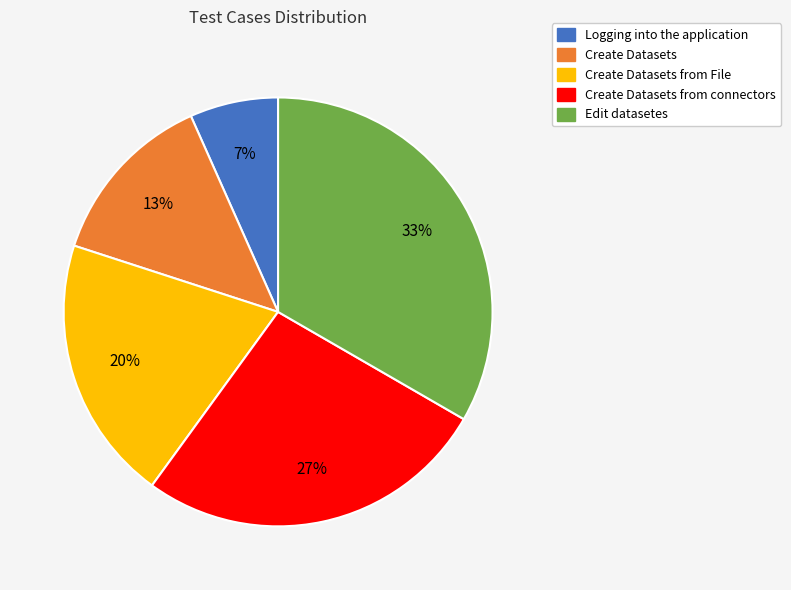

Is there any slice that represents more than half of the pie?

No